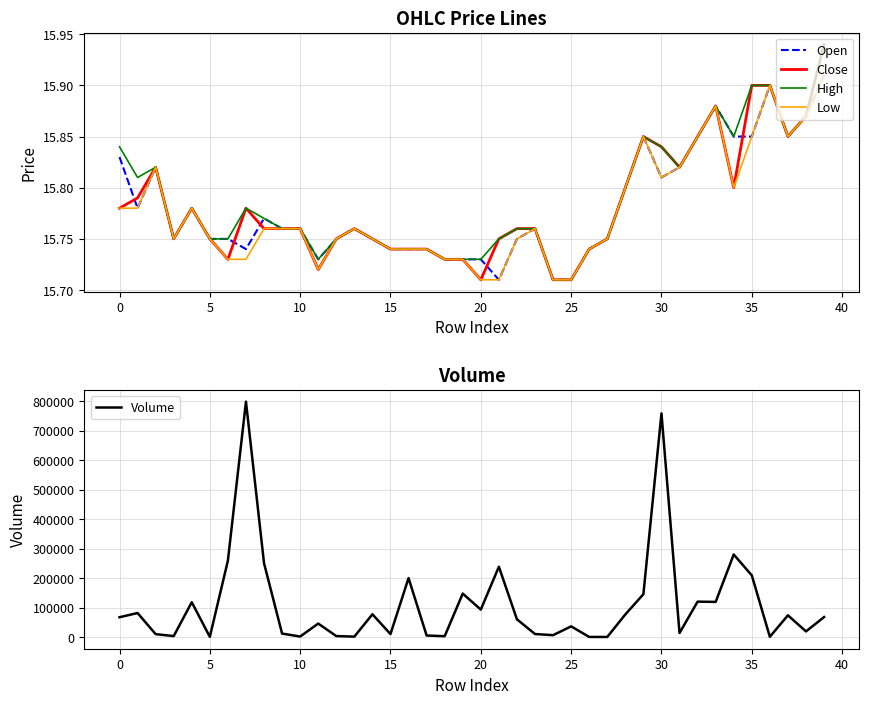

Is the value of High at 0 greater than the value of Open at 5?

Yes